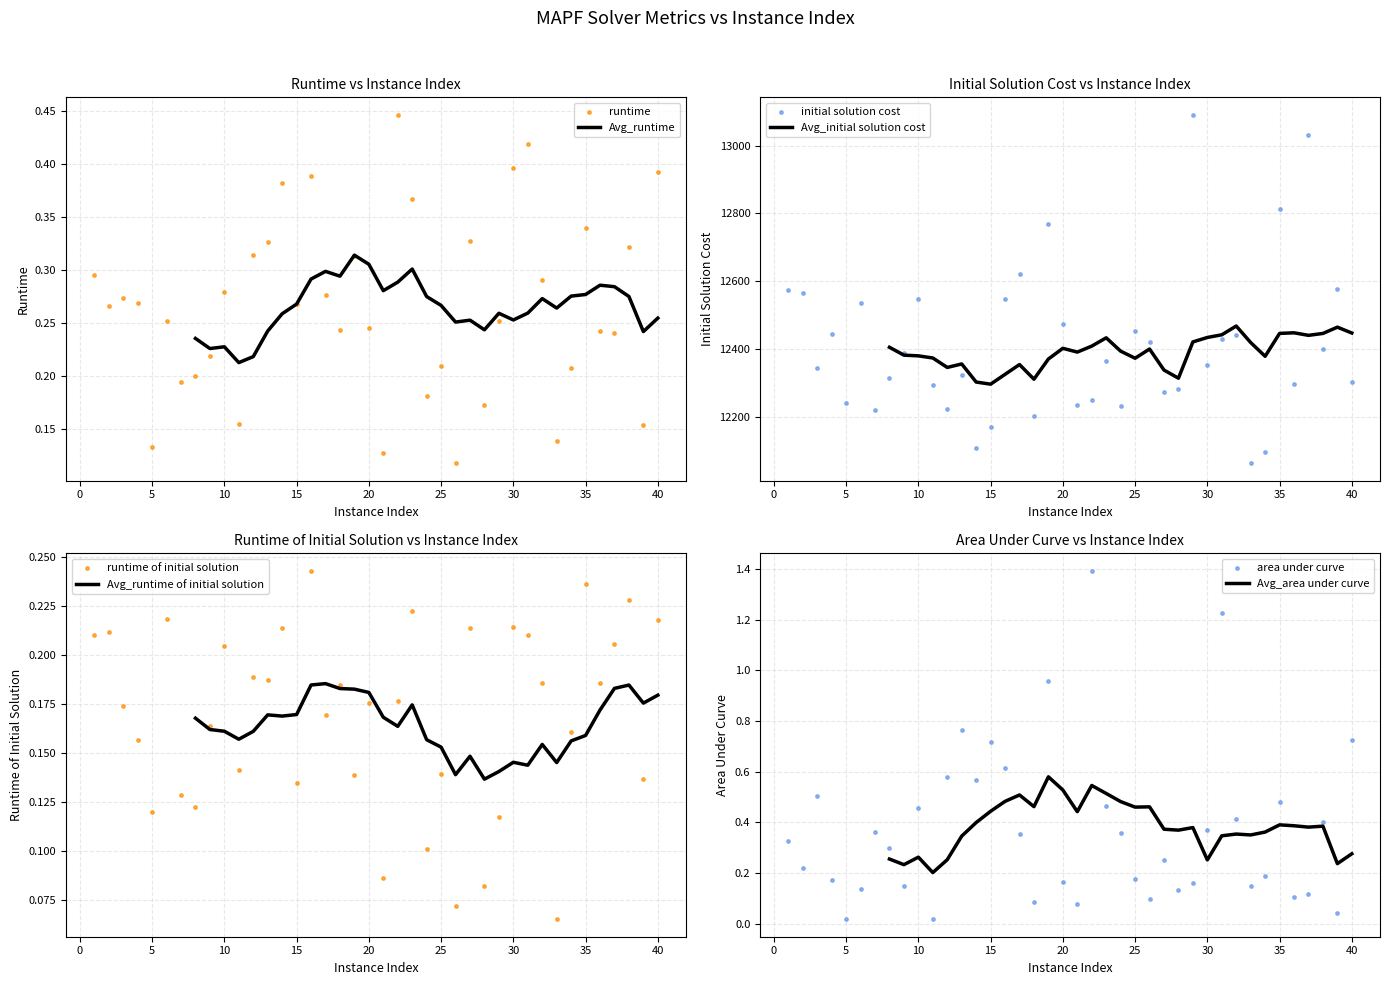

Which series contains the lowest Y value?

area under curve